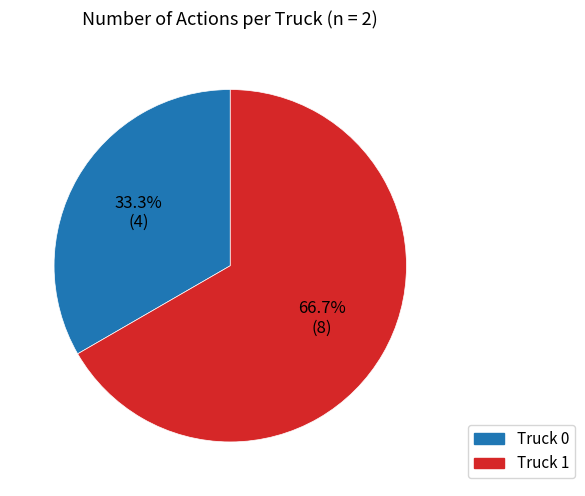

Approximately how many times larger is the value at Truck 0 compared to Truck 1?

0.5